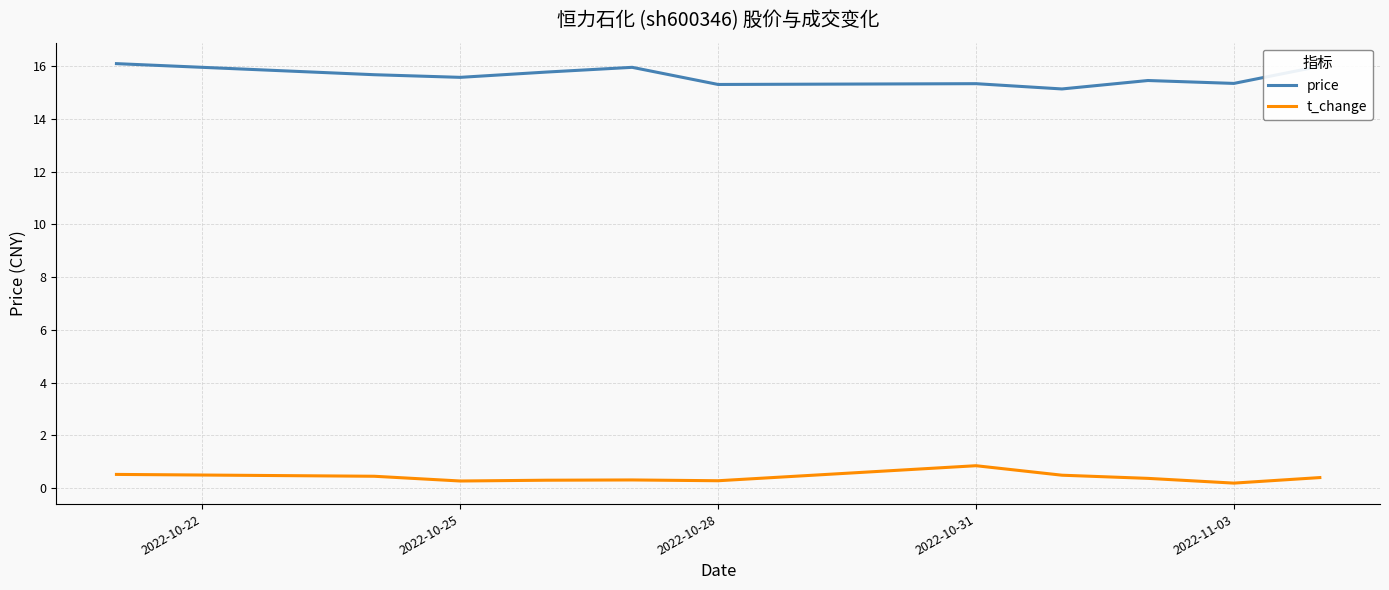

Rank the series by their average value, from highest to lowest.

price, t_change